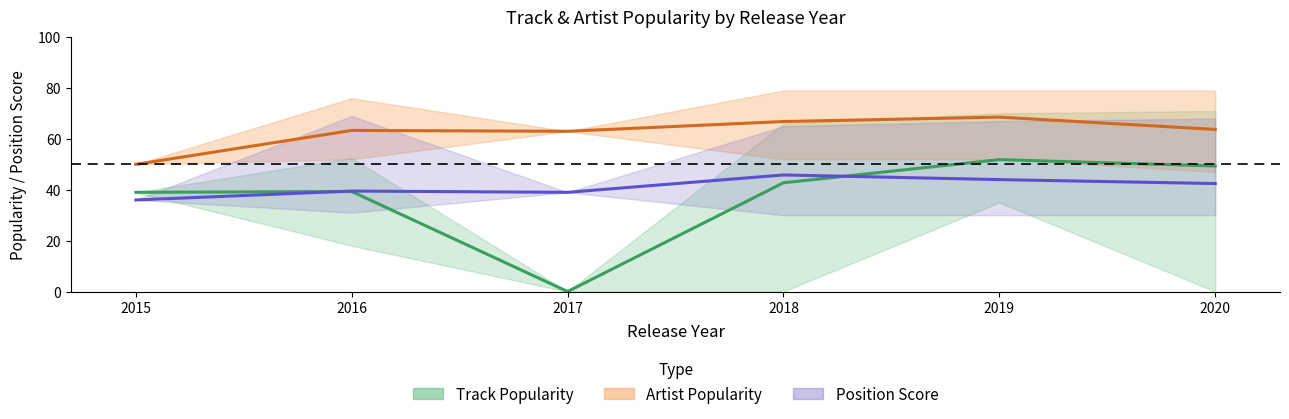

What is the sum of the Position Score (mean) values at 2018 and 2016?

85.3